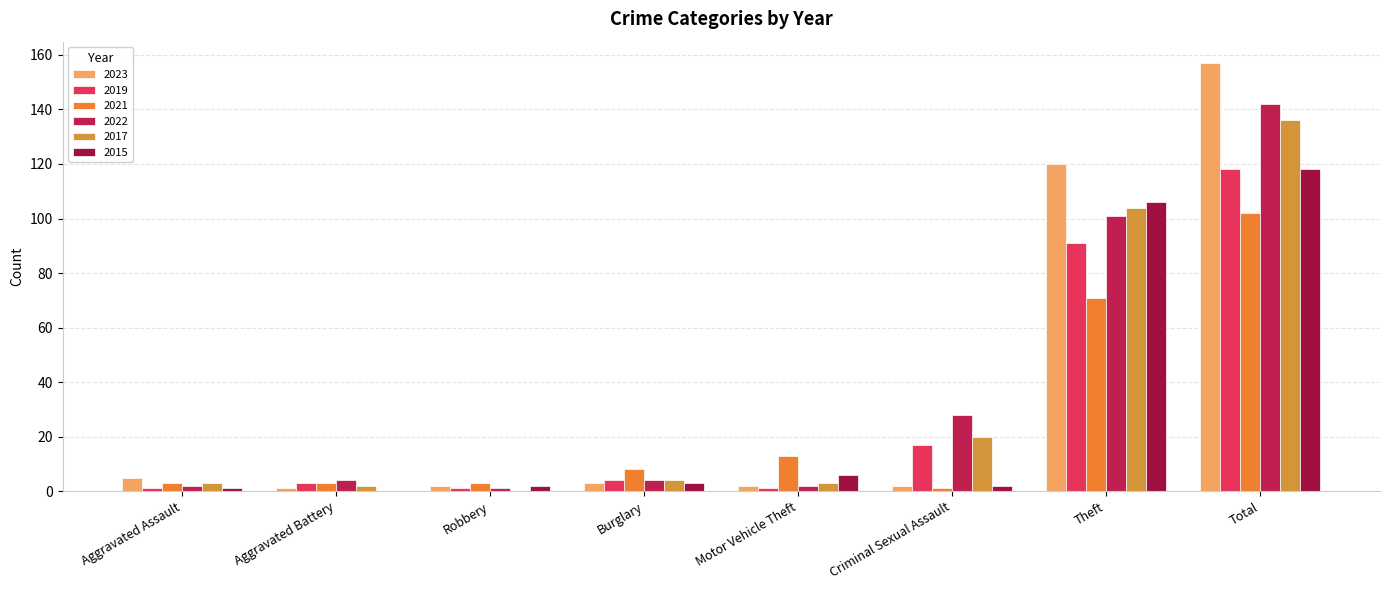

At which label does 2023 first exceed 3?

Aggravated Assault